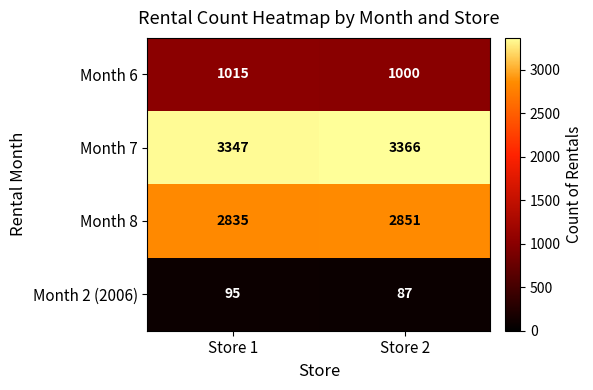

What is the difference between the maximum and minimum values in the Month 7 series?

19